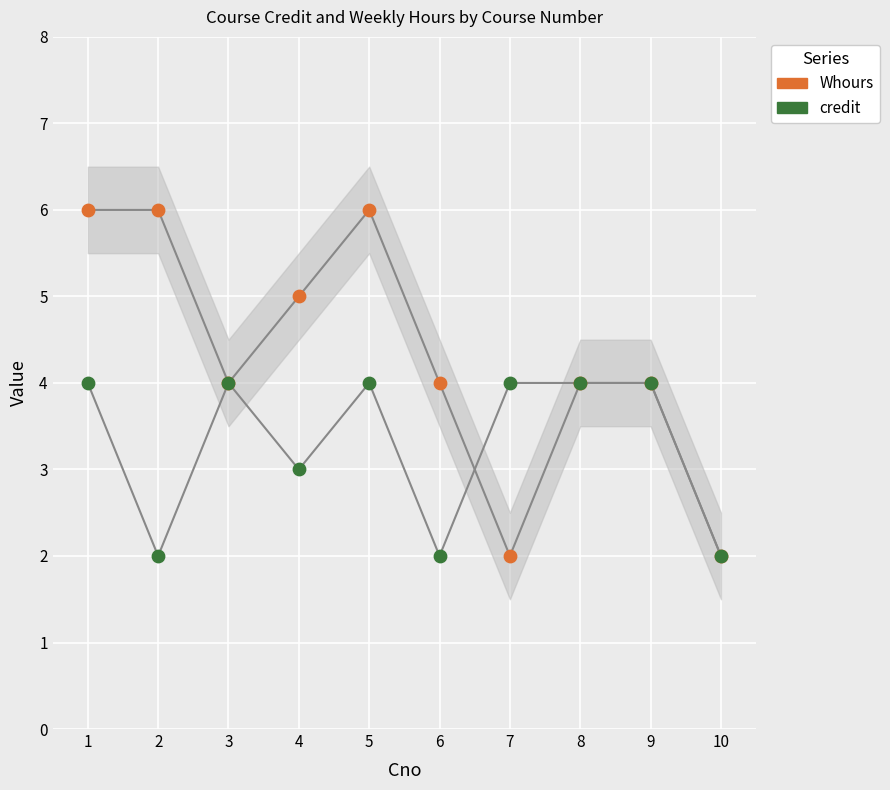

Which series reaches the maximum Y coordinate?

Whours